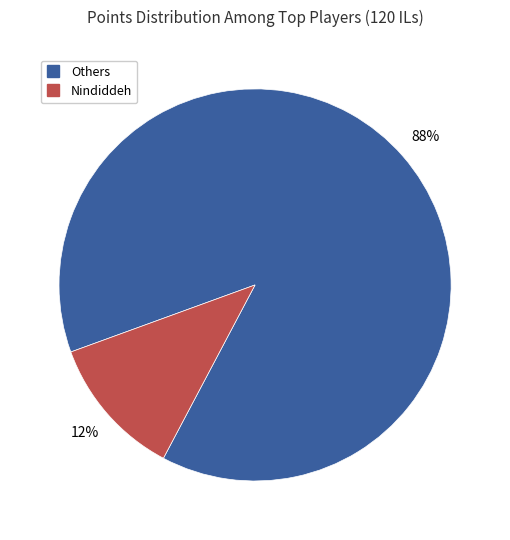

To the nearest percent, what is the average slice percentage?

50%